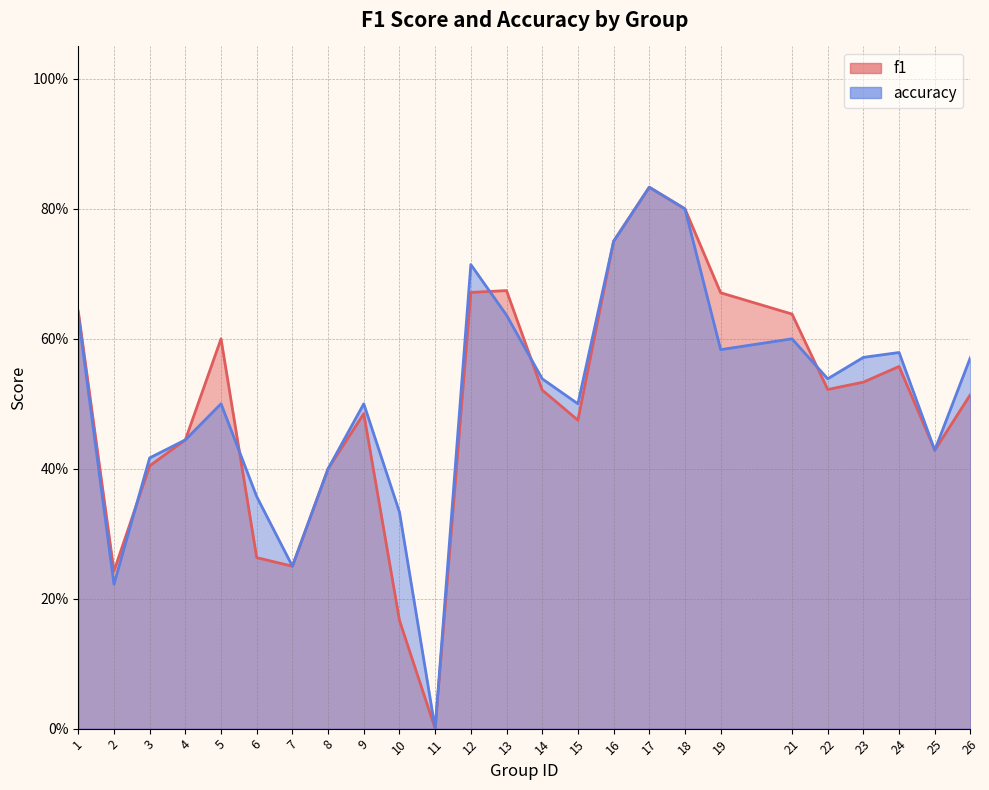

What is the value of the f1 point at the 15th from the left?

0.5